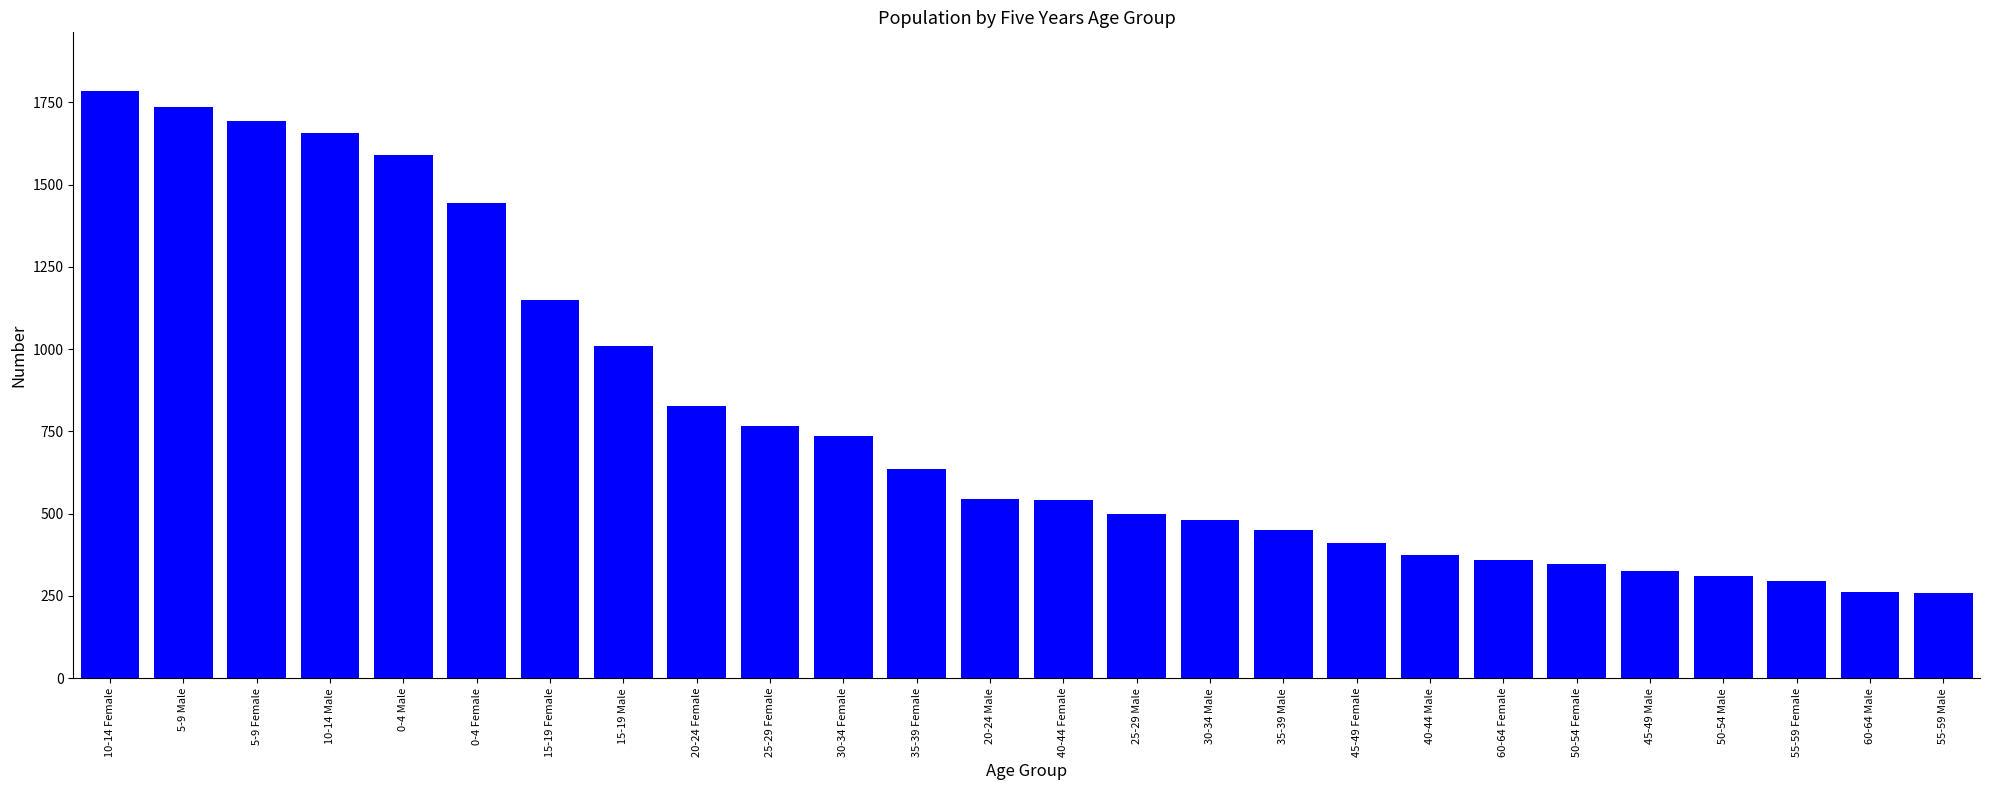

What is the value of the 20th bar from the left?

359